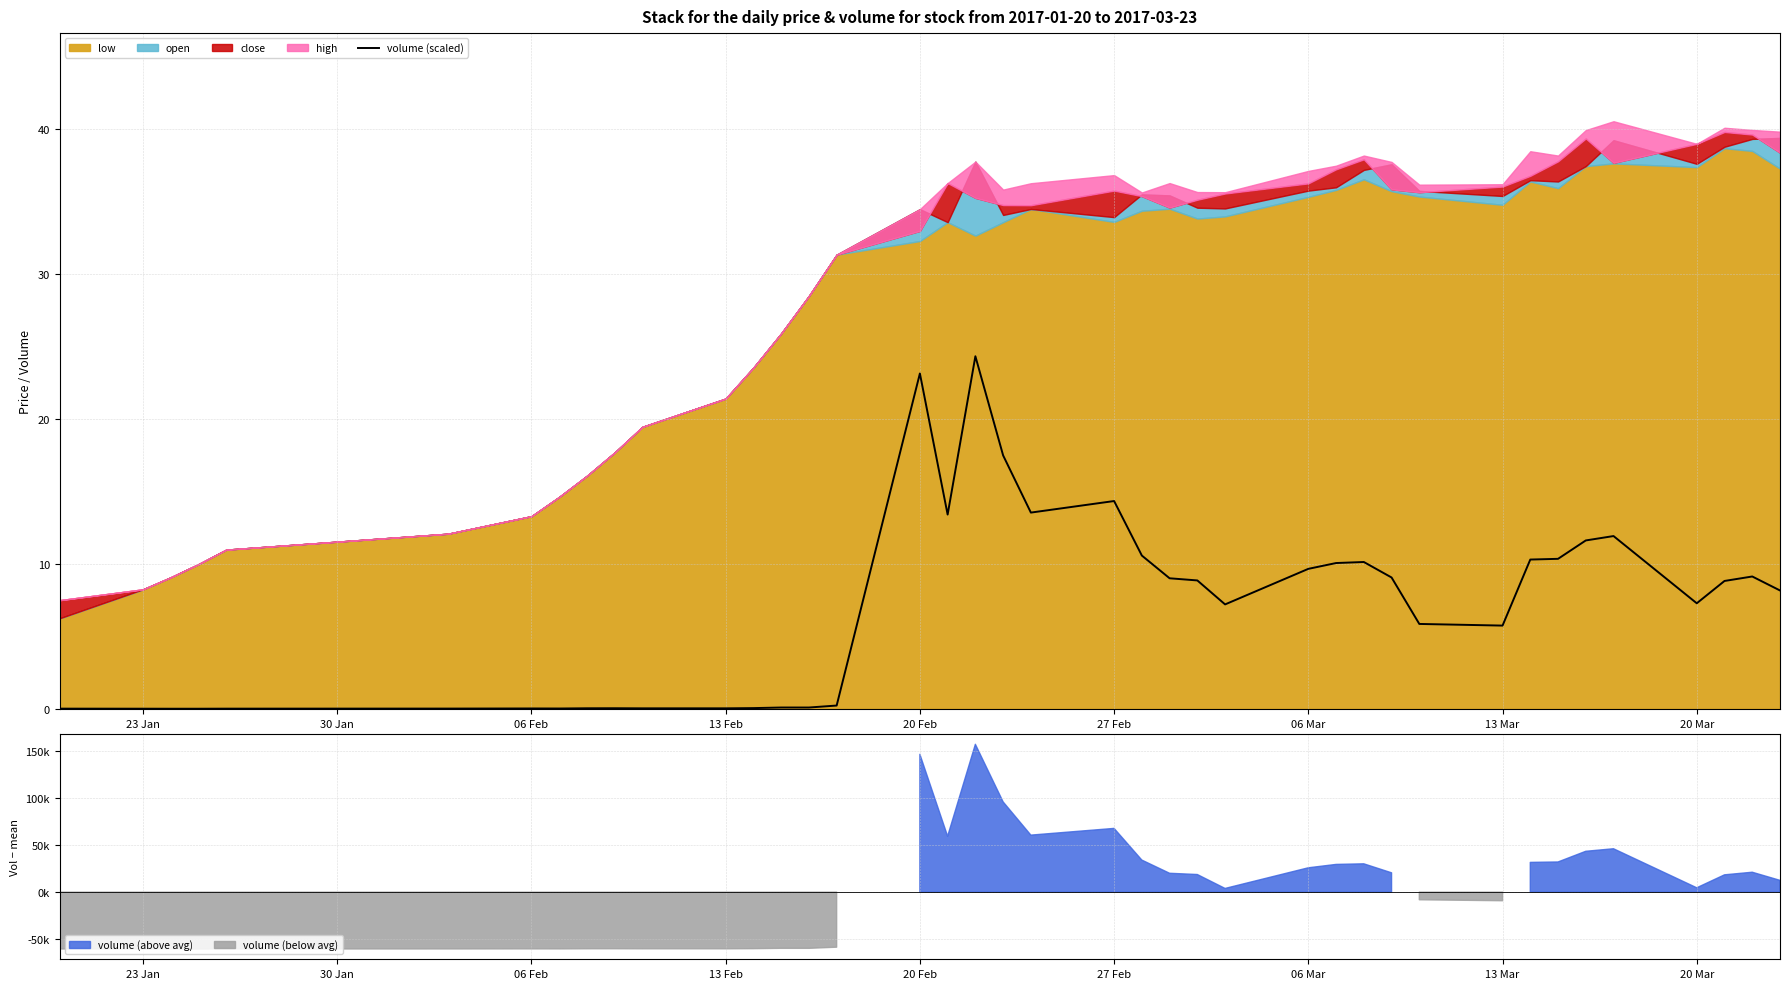

How many values exceed 8?

20